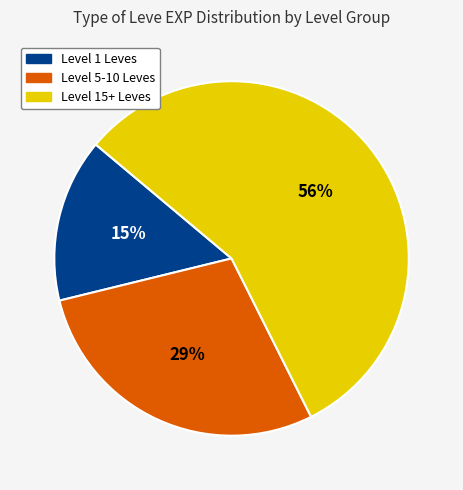

What percentage is the Level 15+ Leves slice, to the nearest percent?

56%